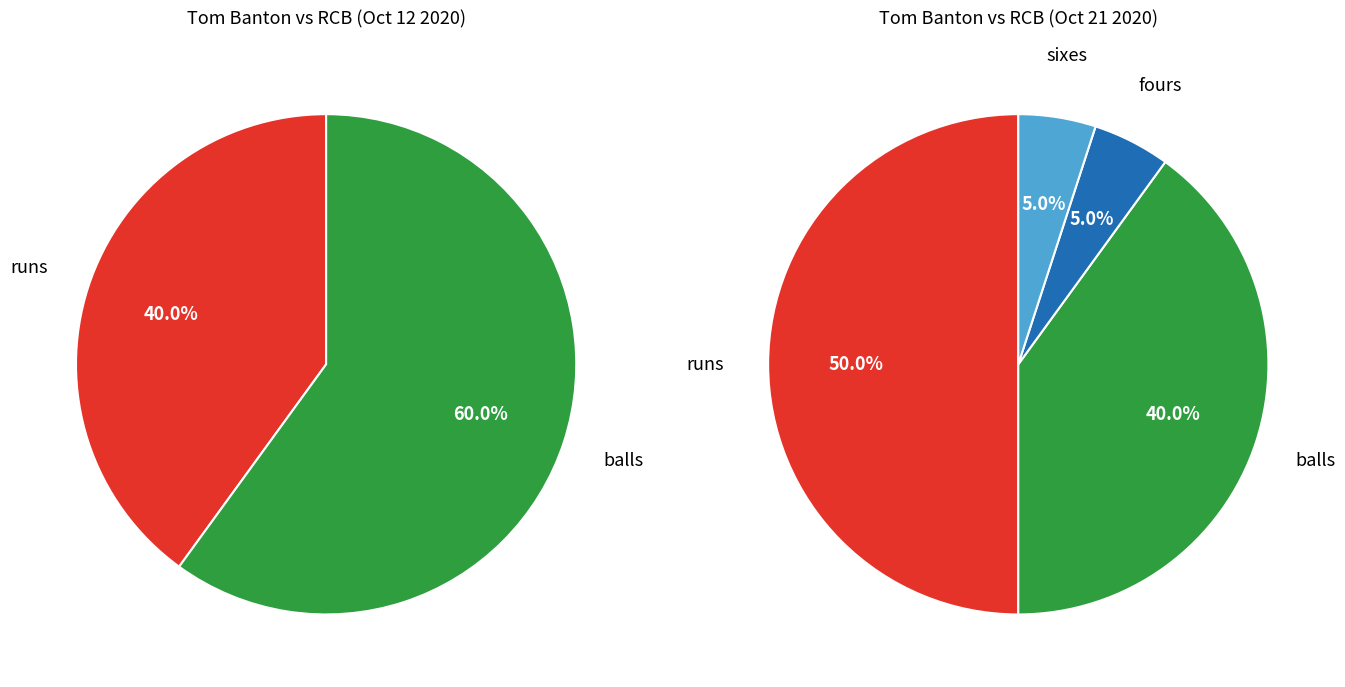

Count the number of slices in the pie.

4